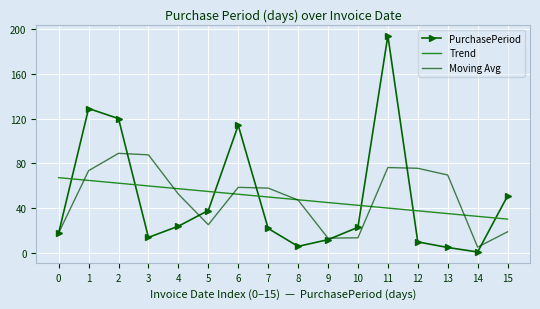

What is the spread (max minus min) of values at 2?

57.6